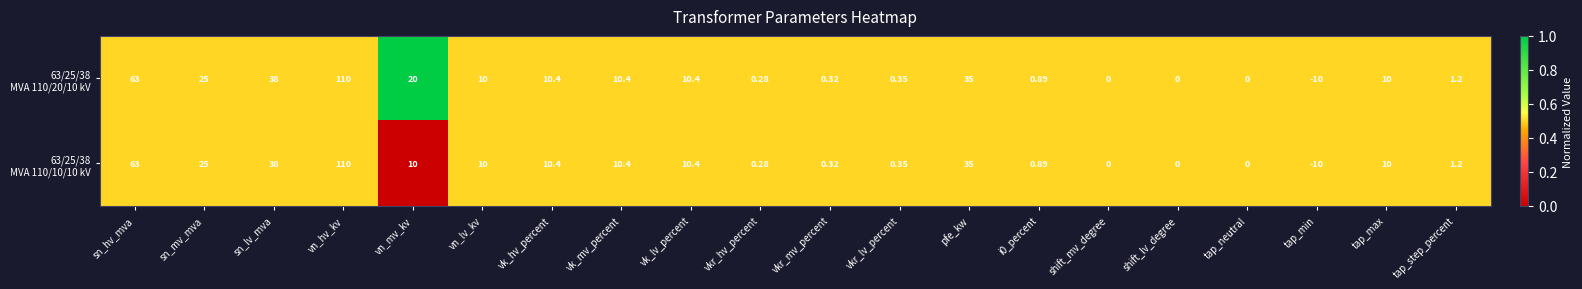

Which category has the highest value across all series?

vn_hv_kv